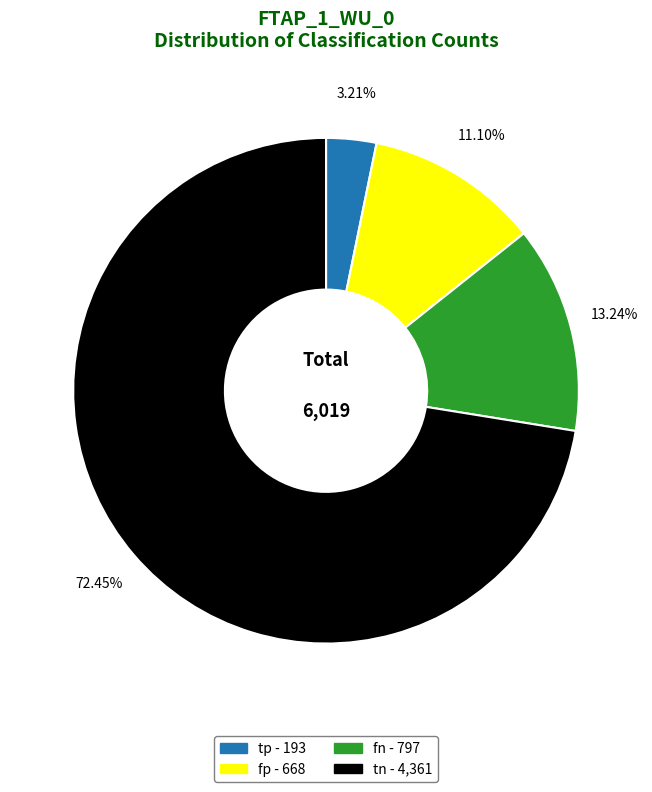

What percentage do fp and tp together represent?

14.3%